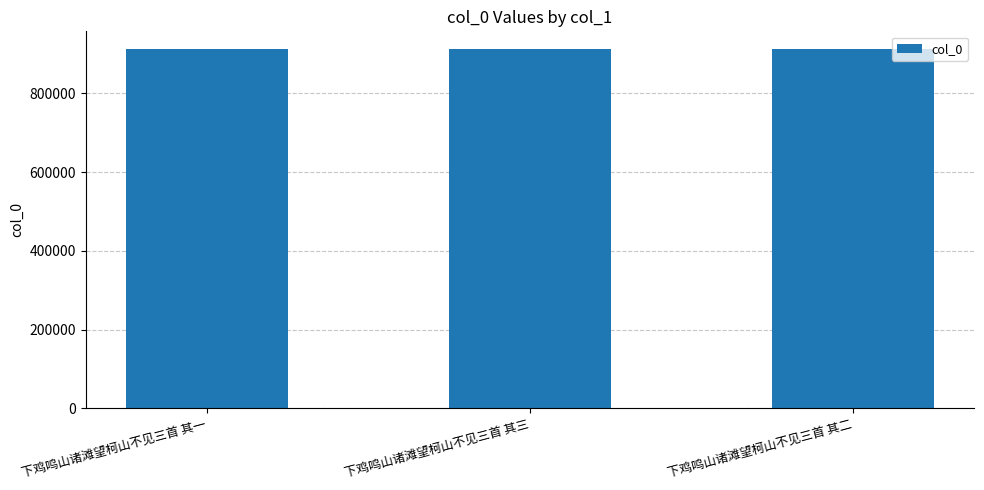

What is the maximum value shown in the chart?

911933